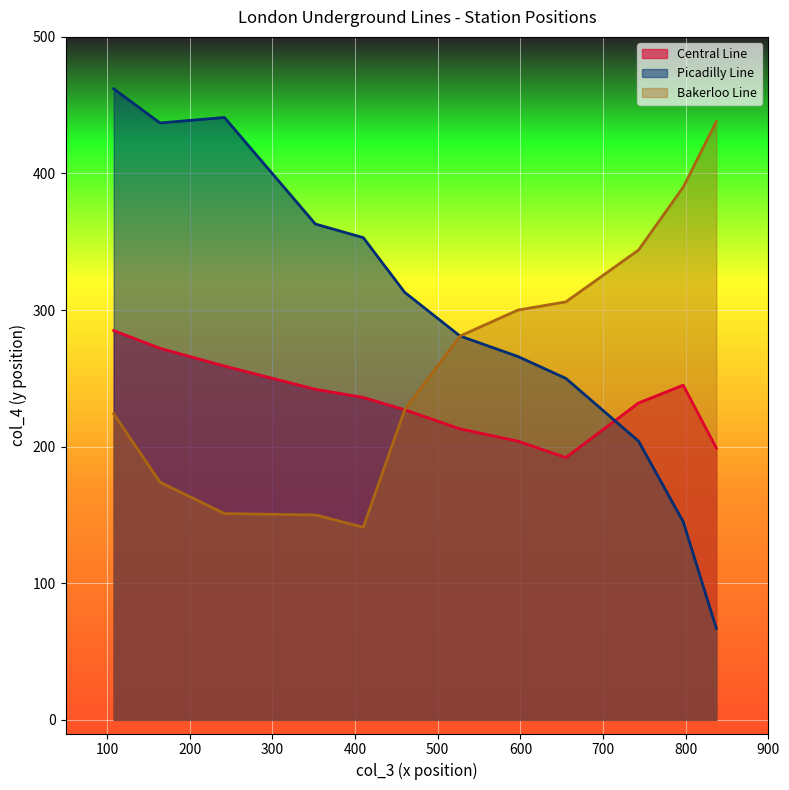

How many data points in Bakerloo Line are less than 281?

6